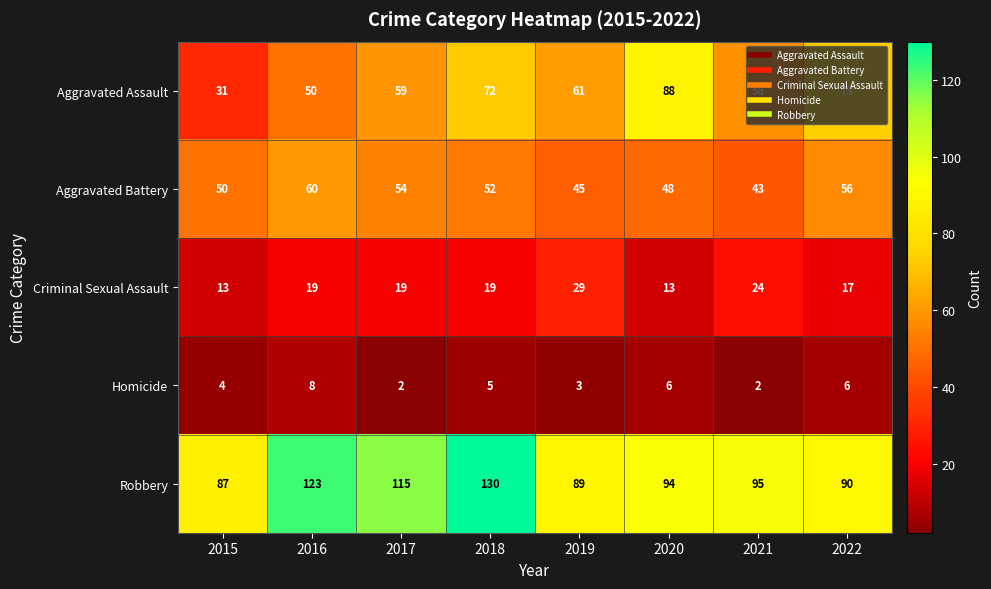

What is the minimum value shown in the chart?

2